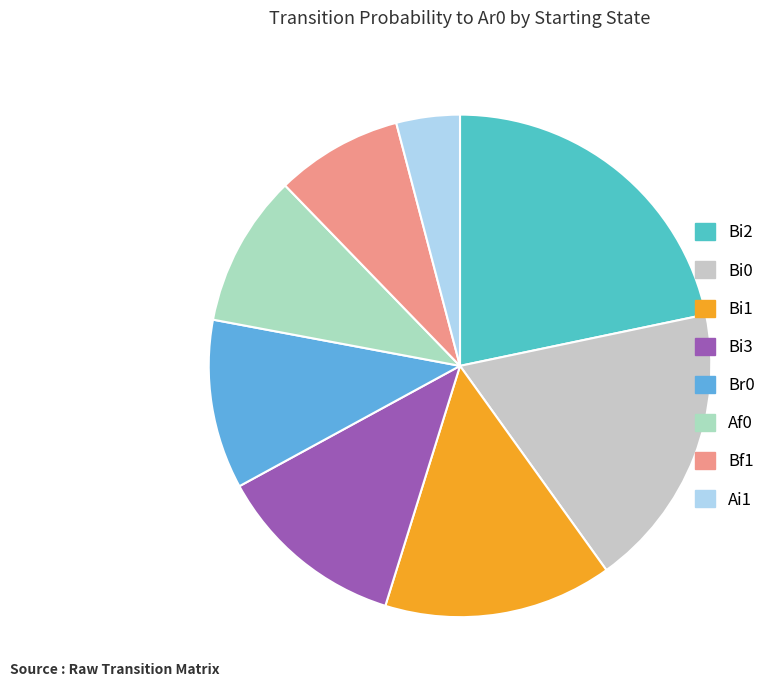

True or false: Bi1 accounts for 3% of the total.

False